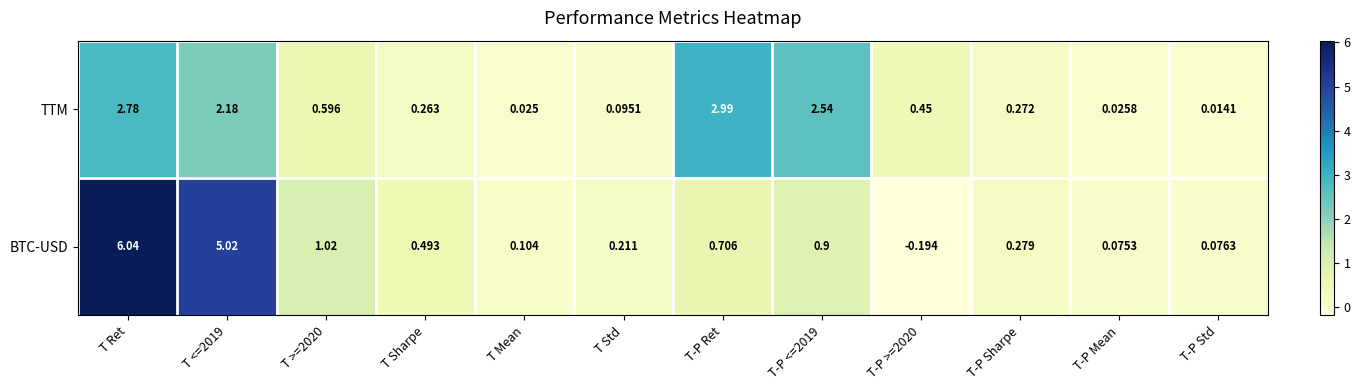

Which series has the widest spread of values?

BTC-USD